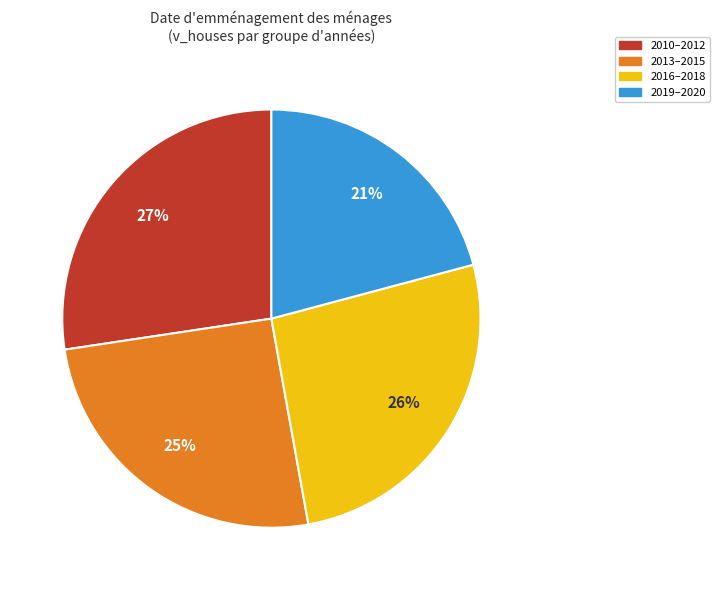

How many segments does this pie chart have?

4